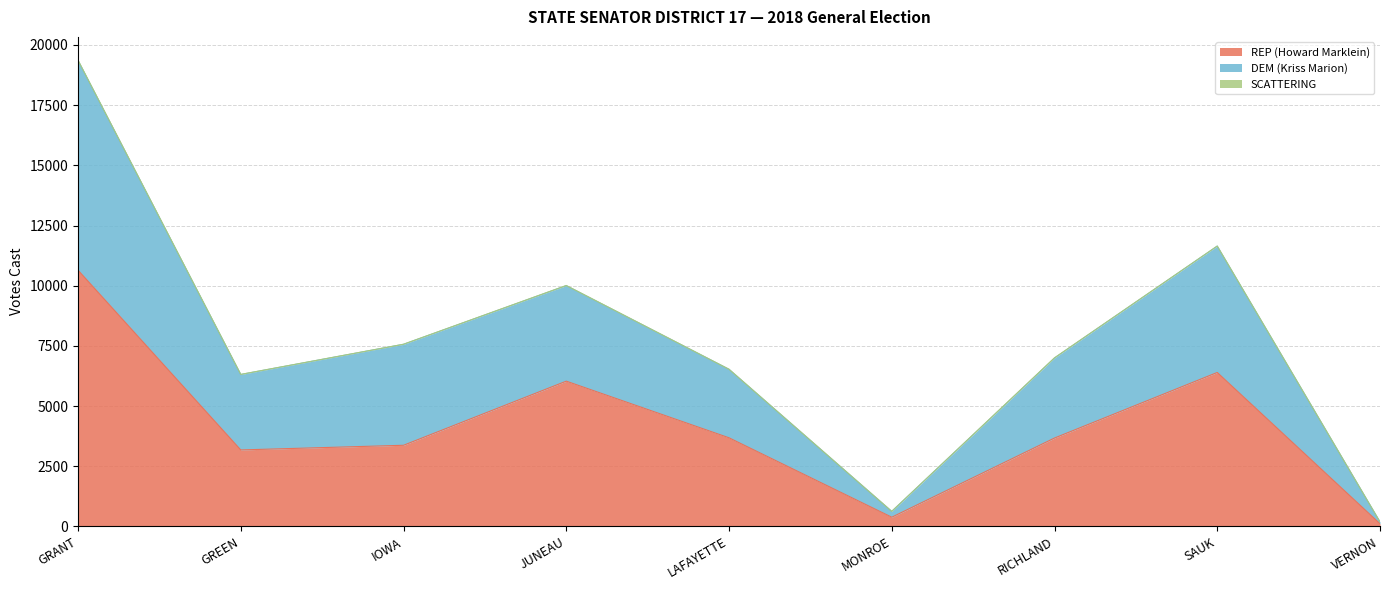

What is the total value across all series at GREEN?

6315